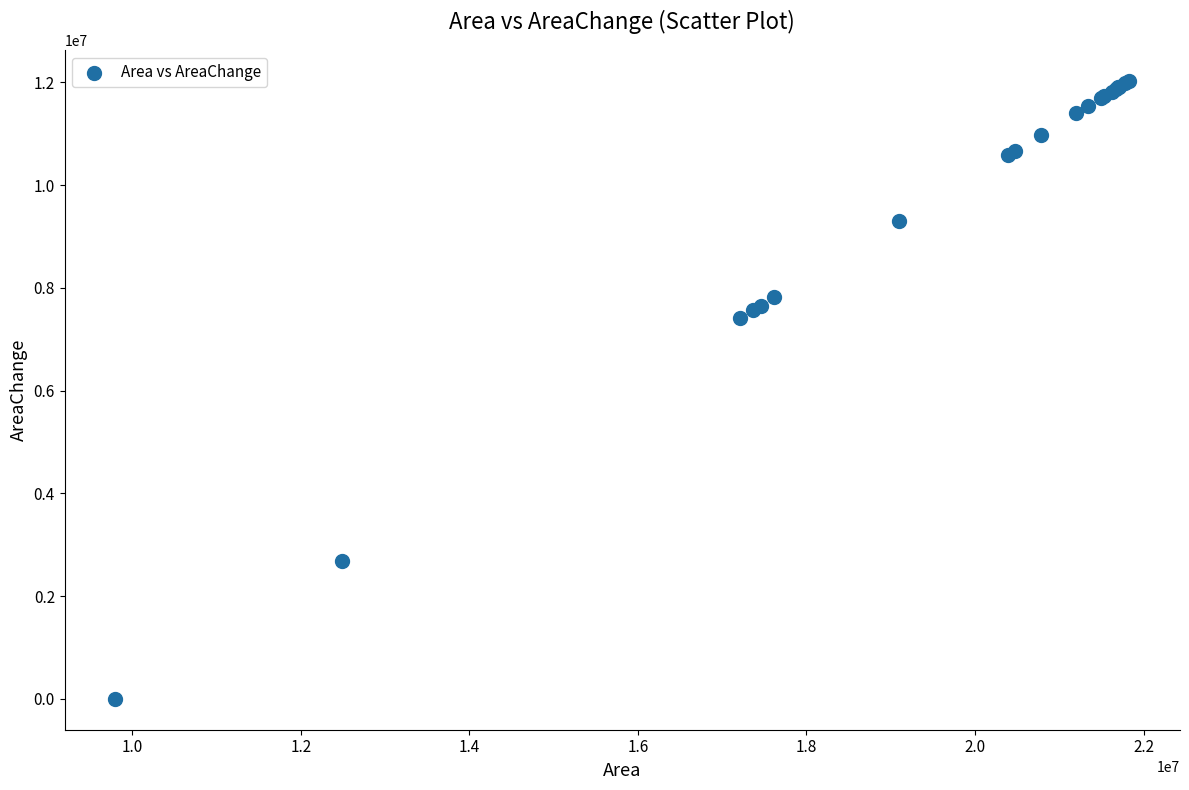

What Y value in the scatter plot is closest to 6014250?

7411500